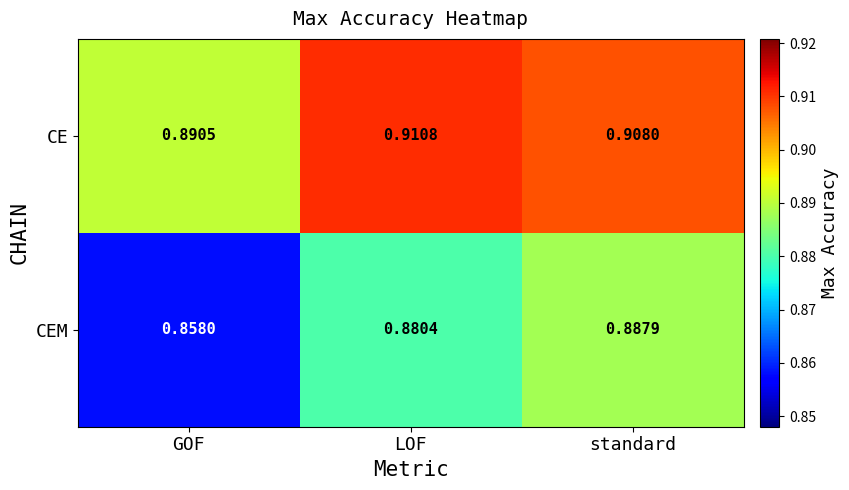

Between GOF and LOF, which series saw the biggest shift?

CEM